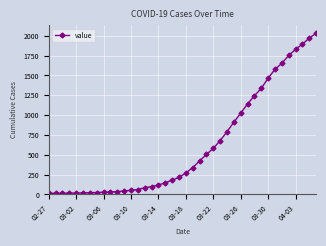

What is the average value?

616